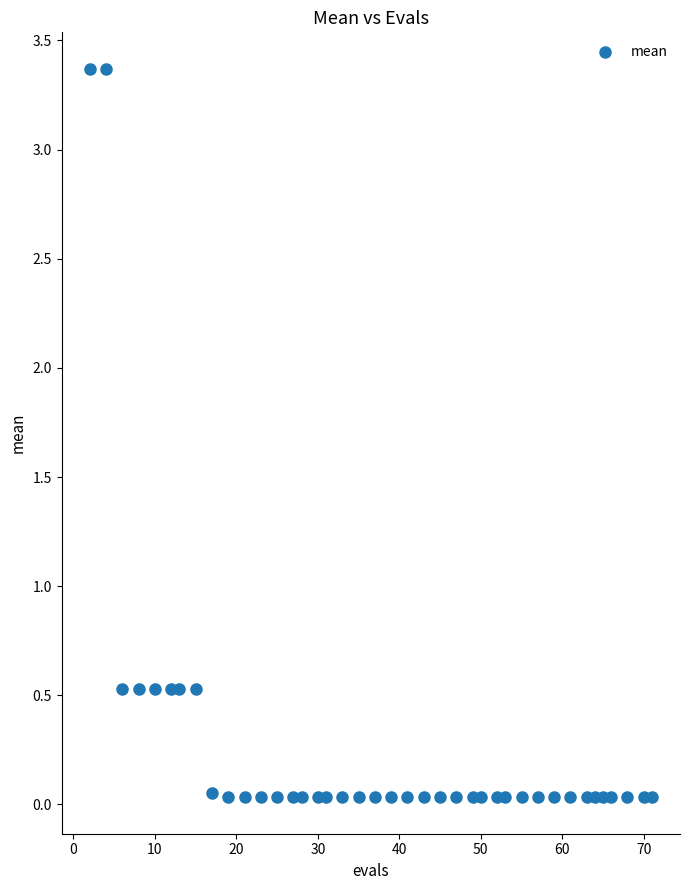

What is the range of Y values (max minus min)?

3.3